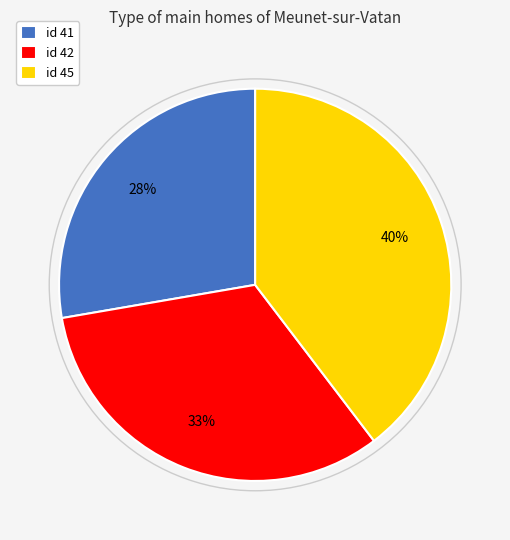

True or false: id 41 accounts for 41% of the total.

False